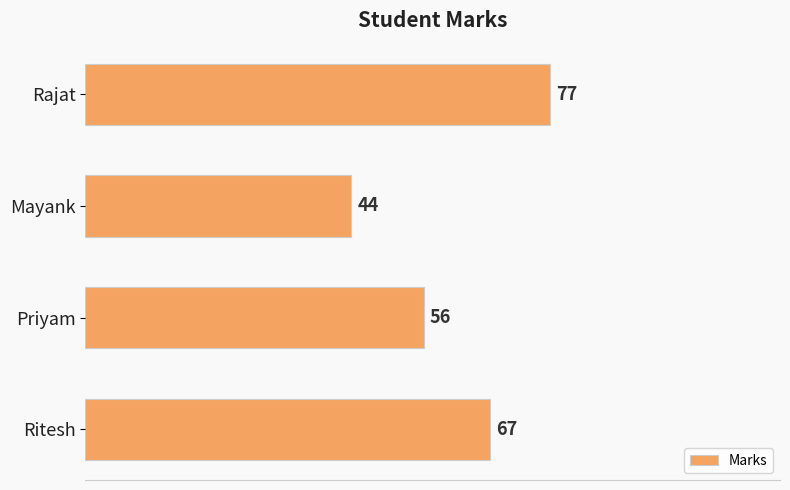

Is it true that the value at Rajat is 77?

True